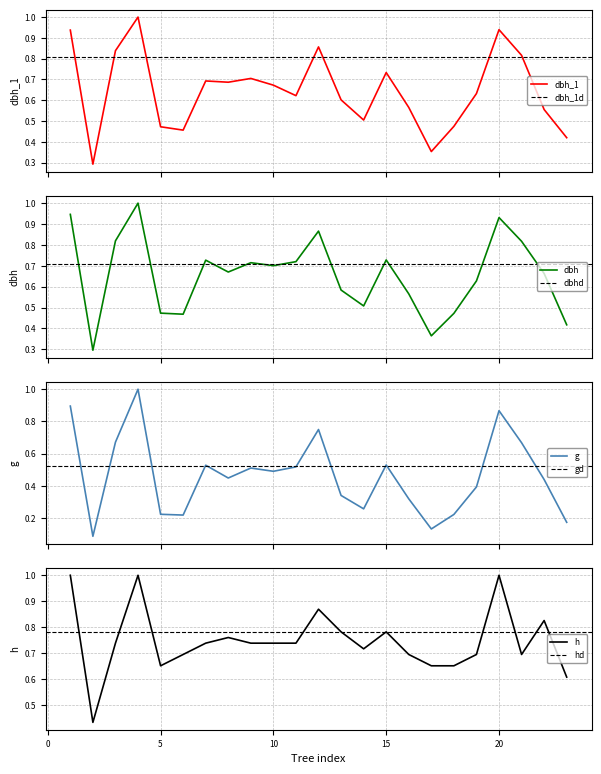

Does the chart display data point markers on the line(s)?

No